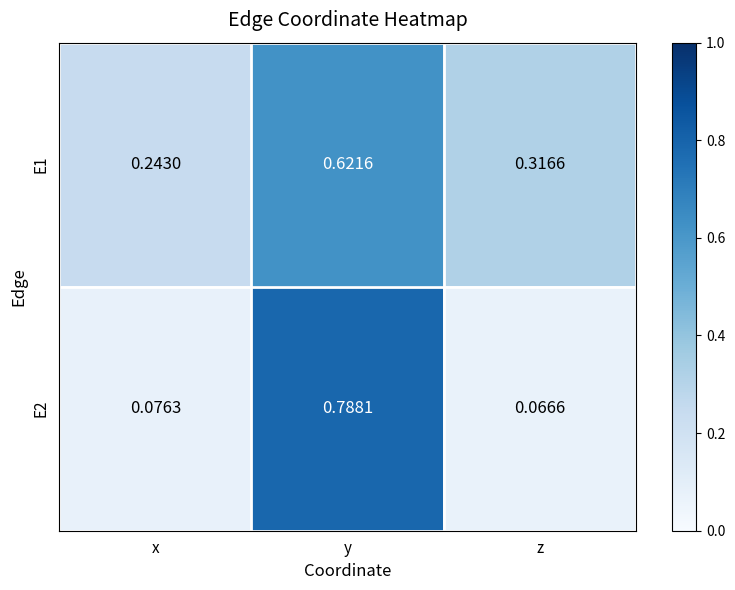

List the labels in order of E1 value, smallest first.

x, z, y